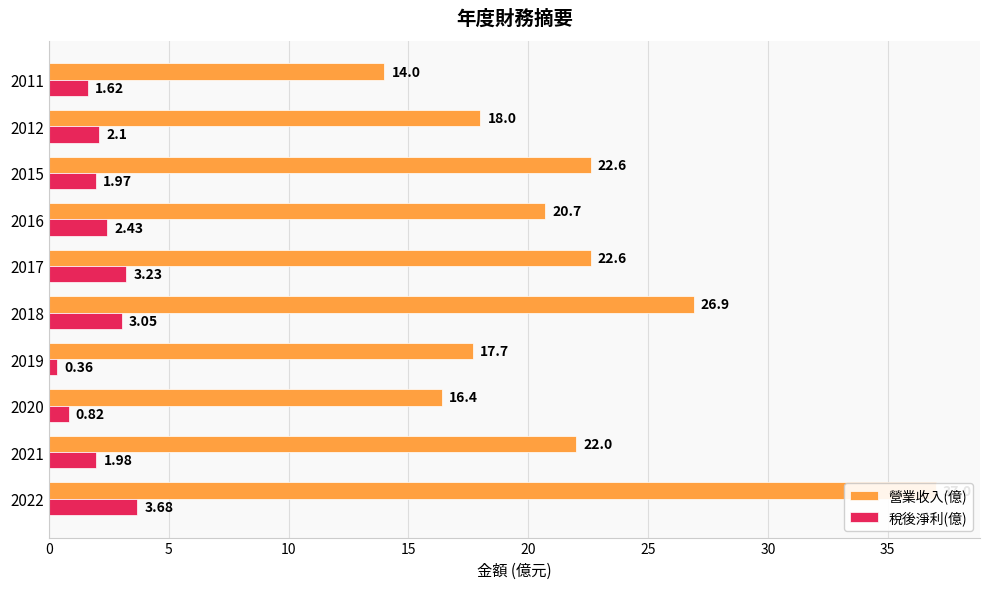

Rank the series by their maximum value, from highest to lowest.

營業收入(億), 稅後淨利(億)